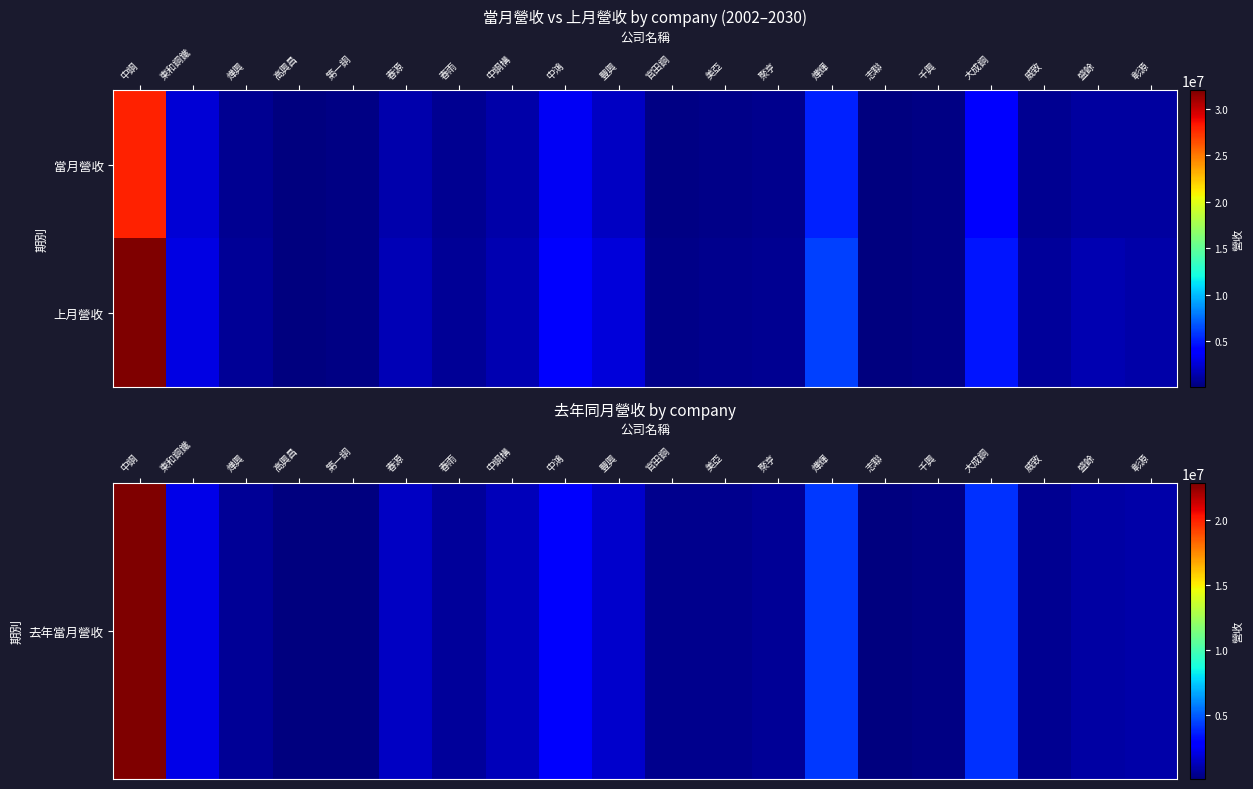

Which series has the largest range (max minus min)?

上月營收